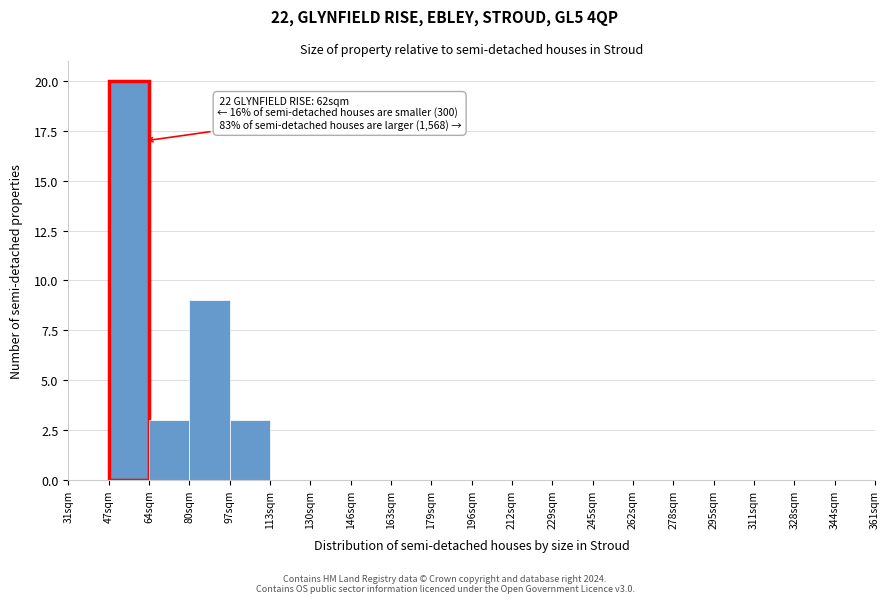

Which range on the x-axis has the tallest bar?

47.5 to 64.0